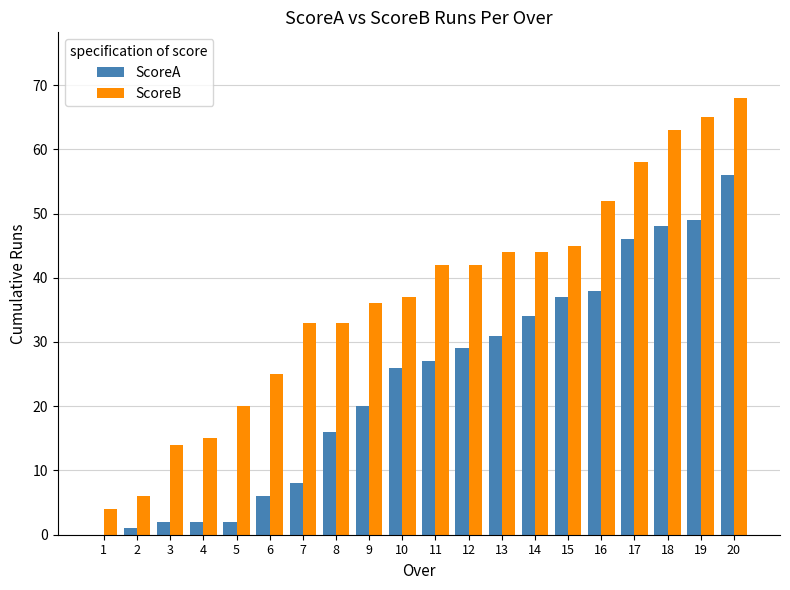

Which category has the highest value across all series?

20